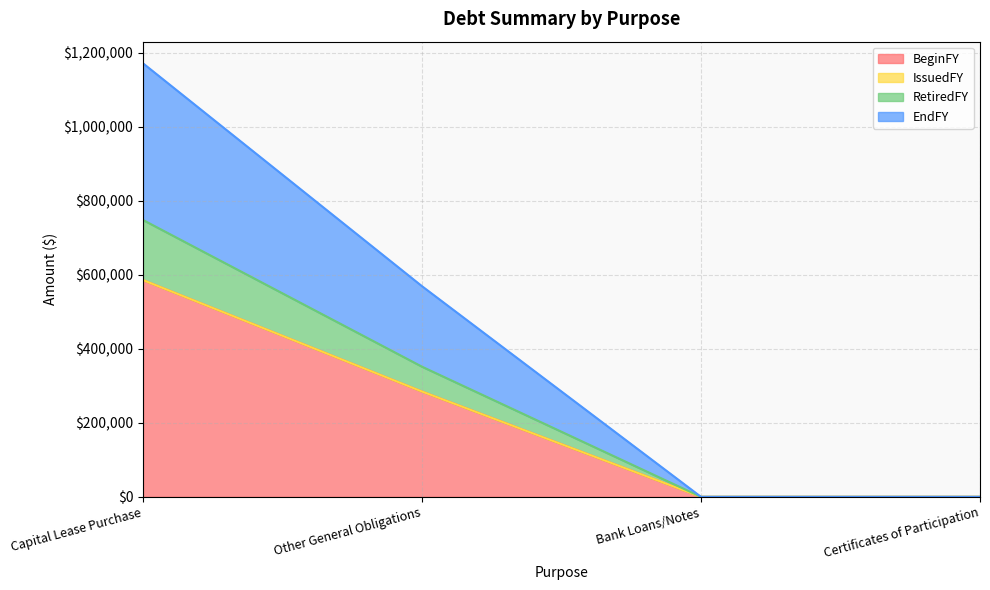

Is the value of BeginFY at Bank Loans/Notes greater than the value of RetiredFY at Bank Loans/Notes?

No